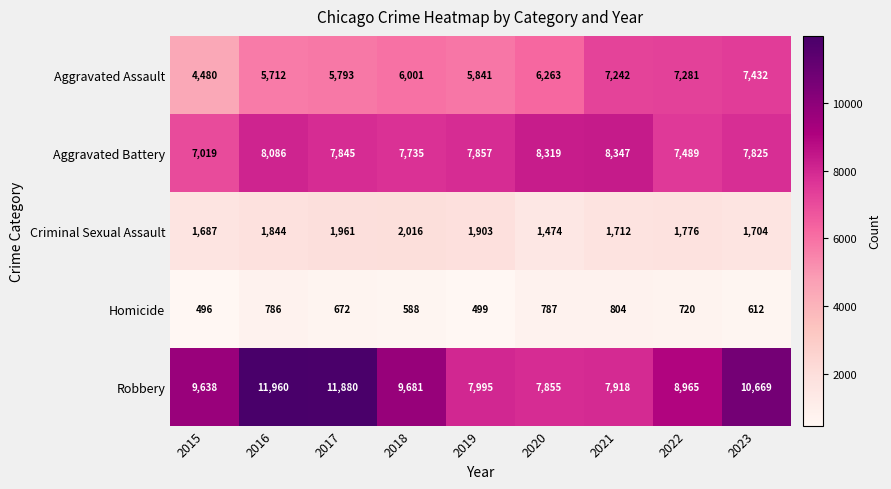

What is the average value of the Criminal Sexual Assault series?

1786